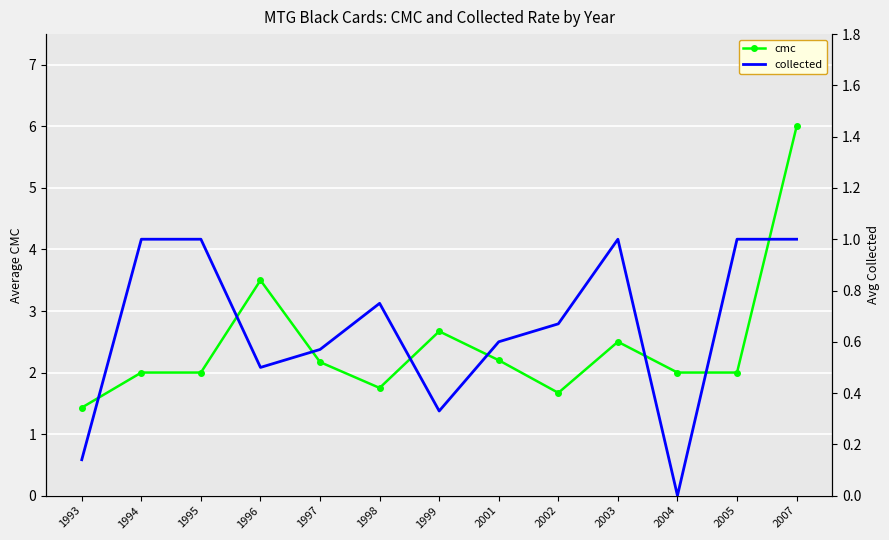

In cmc, how many points are lower than both neighbors (excluding endpoints)?

2